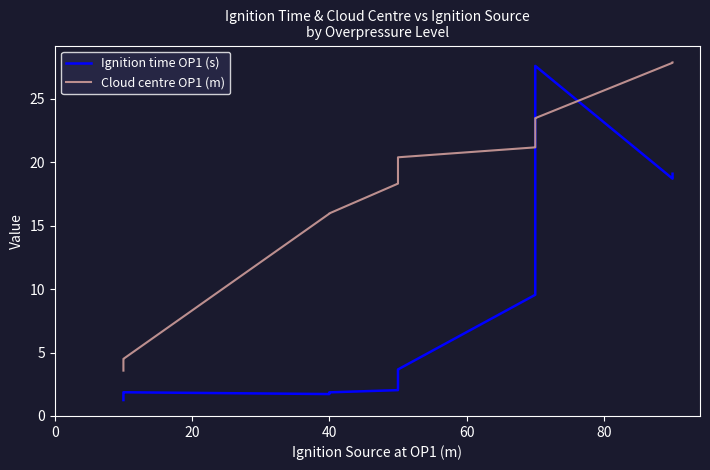

The value of Cloud centre OP1 (m) at 20 is 1.7. True or false?

False